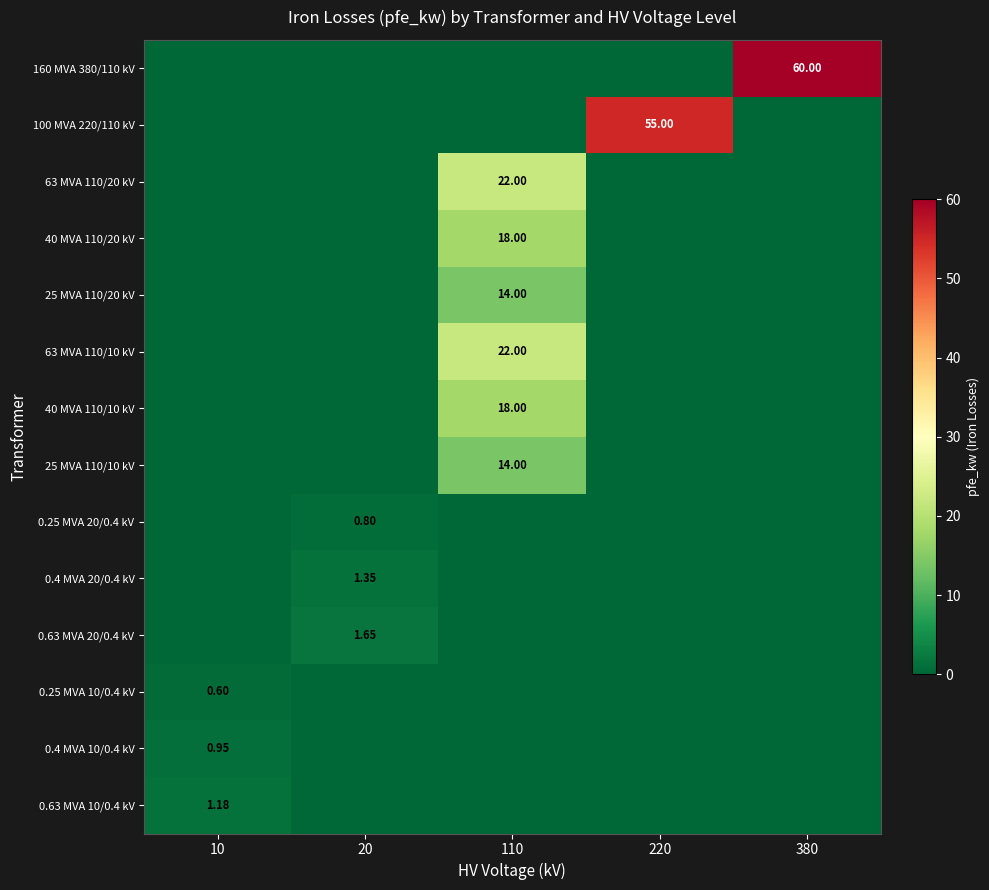

At how many categories does at least one series exceed 24?

2